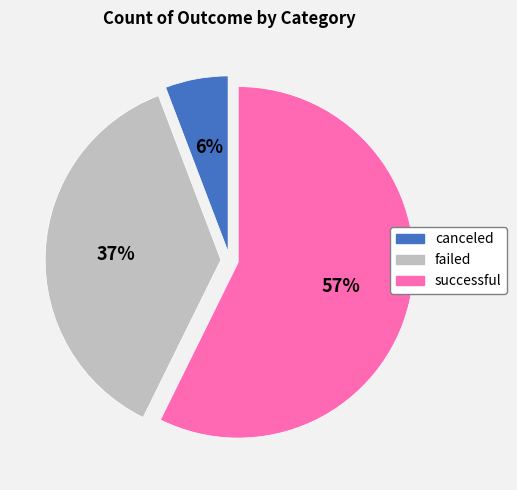

Which slice represents more than half of the pie?

successful